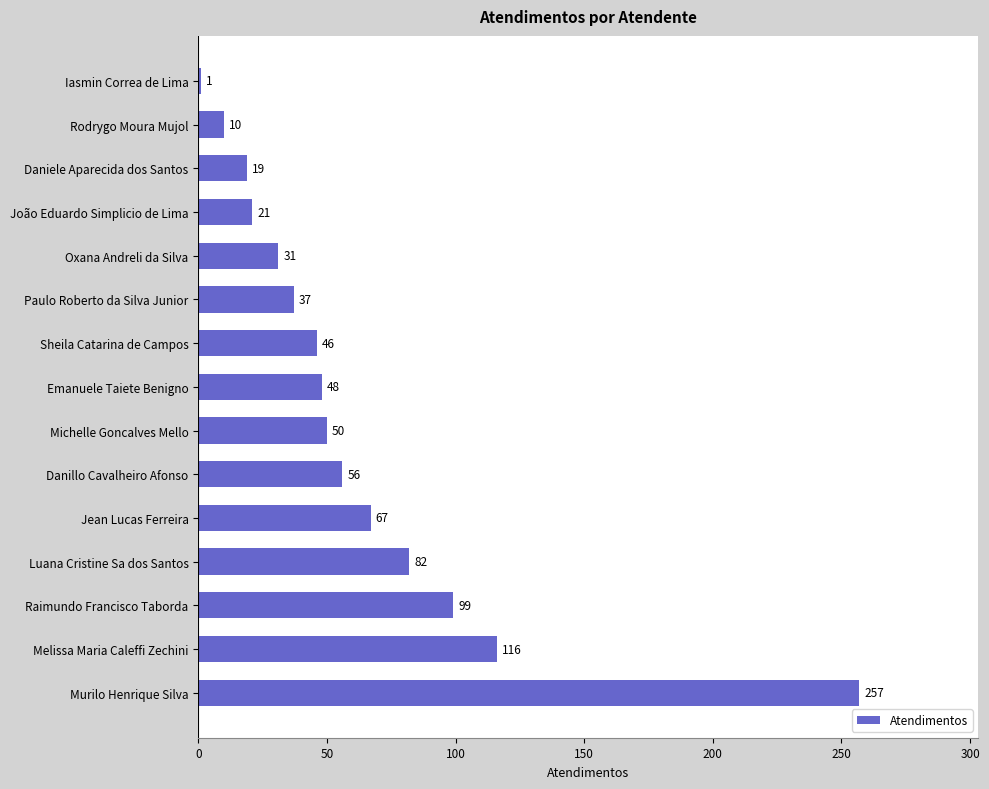

What is the maximum value shown in the chart?

257